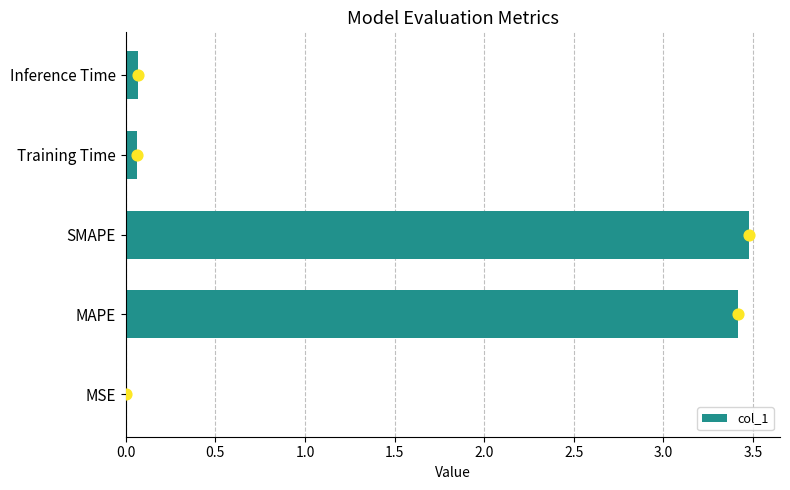

What is the highest value of the col_1 series?

3.5